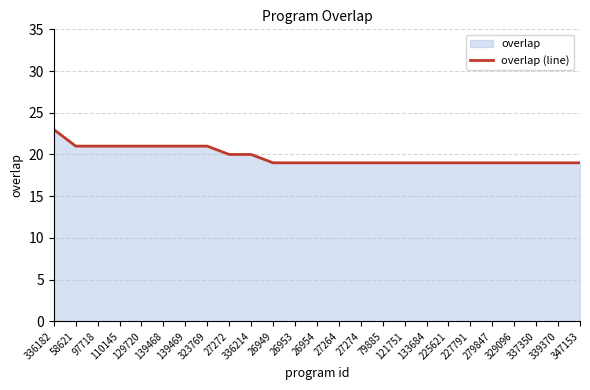

What is the label of the 22nd point from the right?

110145